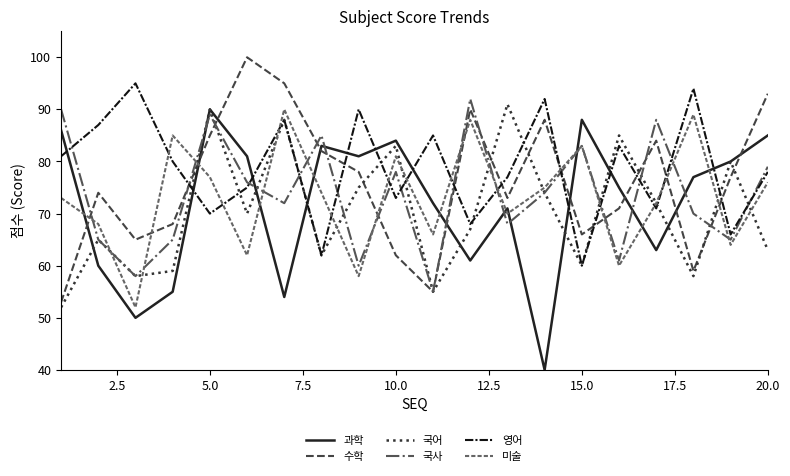

In 과학, how many points are lower than both neighbors (excluding endpoints)?

6